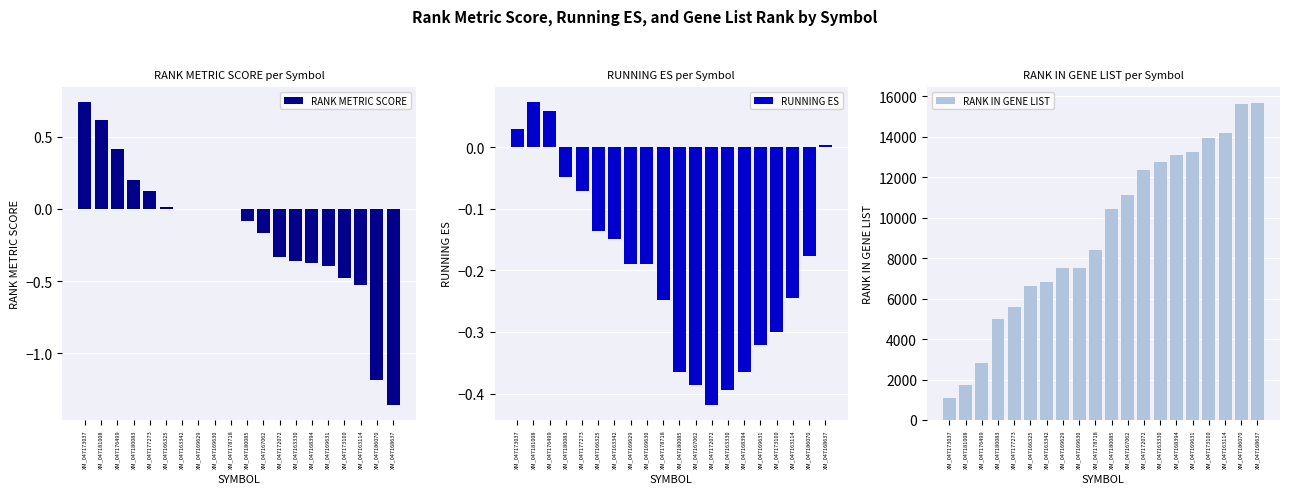

The value of RANK IN GENE LIST at XM_047180083 is 2997.7. True or false?

False